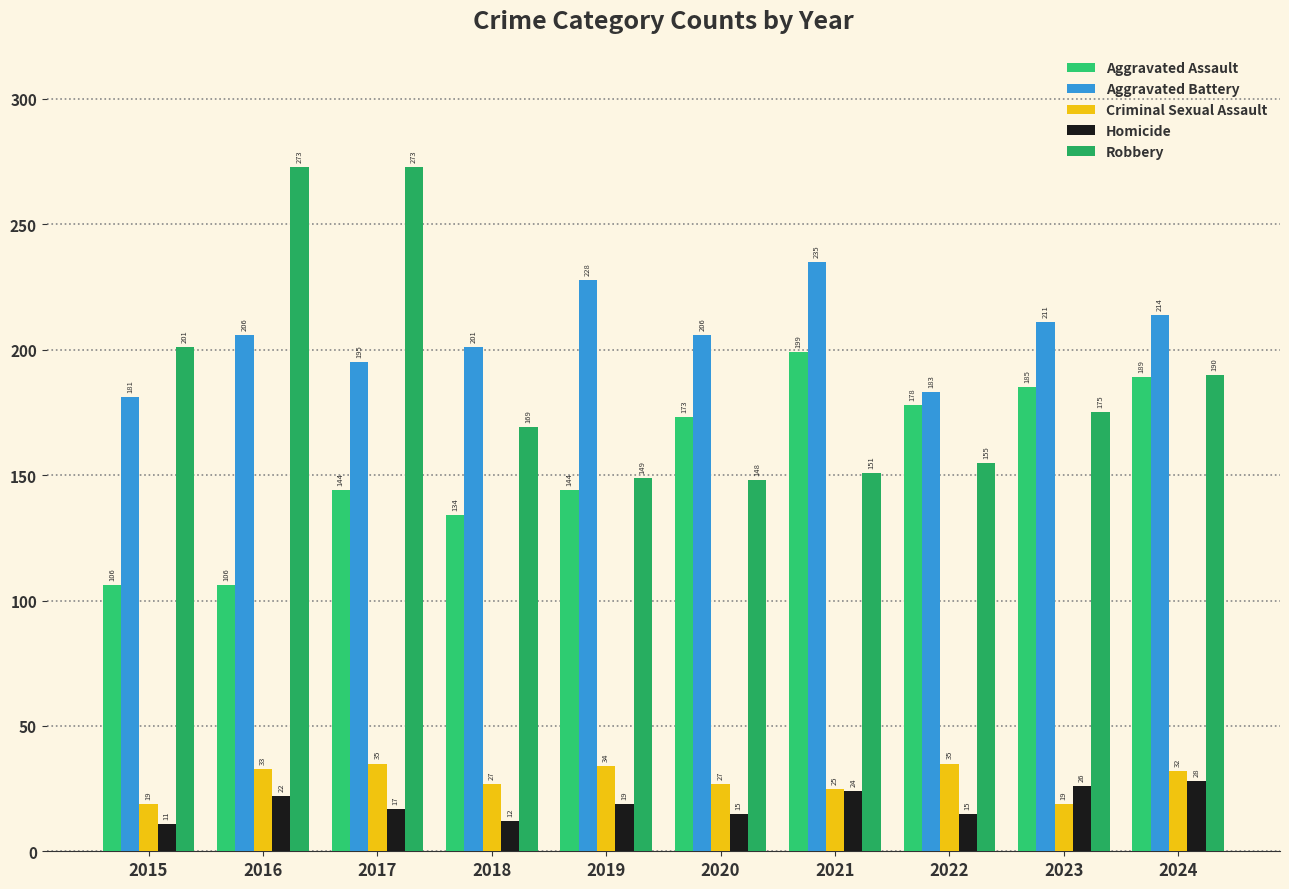

At which category does the chart reach its minimum across all series?

2015